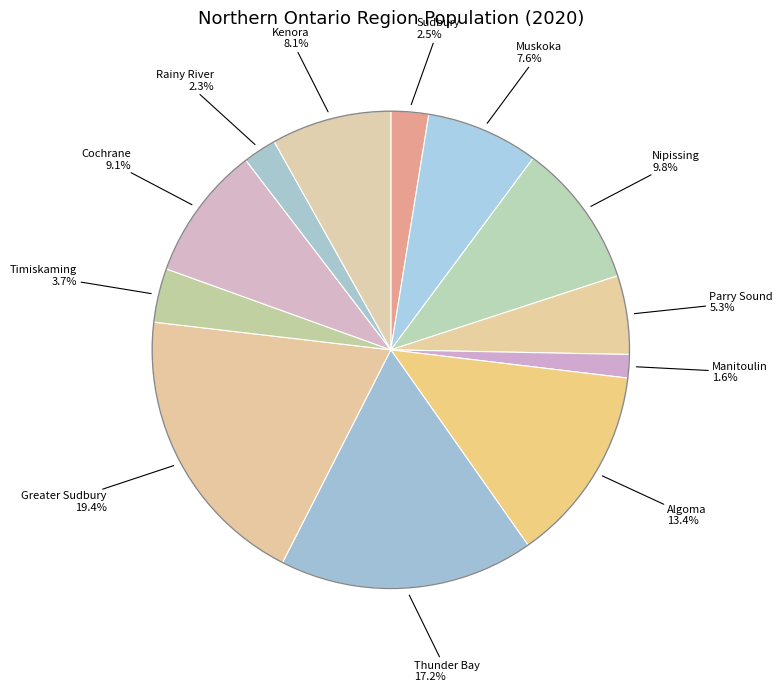

To the nearest percent, what is the difference between the largest and smallest slice percentages?

18%